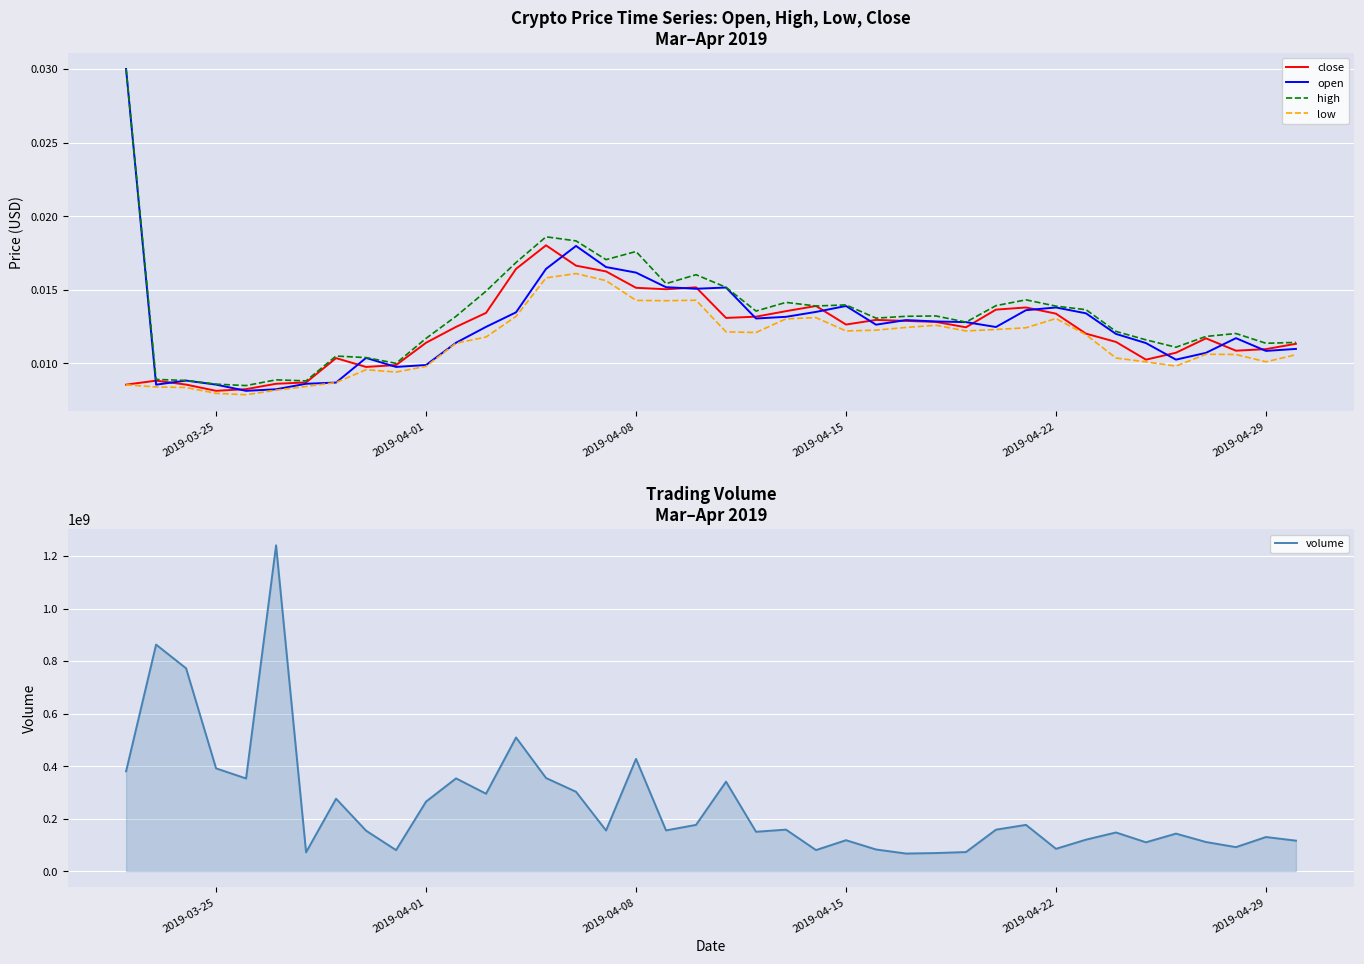

True or false: volume and low intersect in this chart.

False